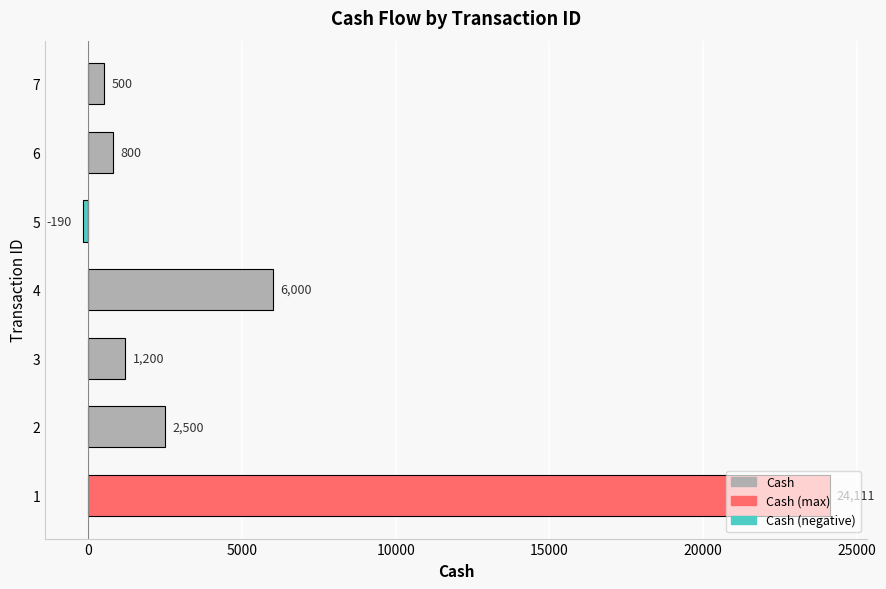

What is the difference between the maximum and minimum values?

24301